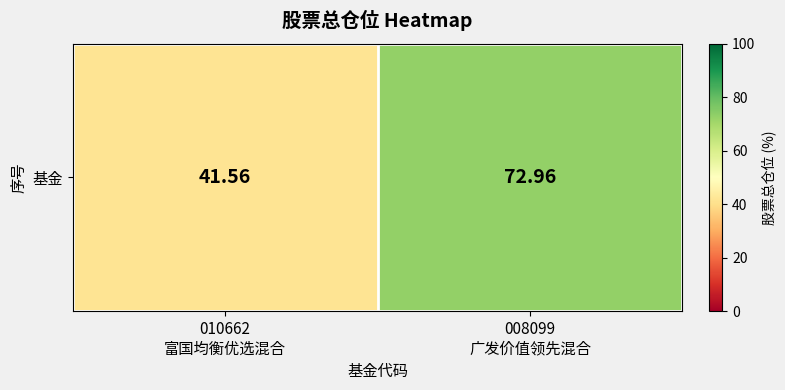

What is the difference between the maximum and minimum values?

31.4